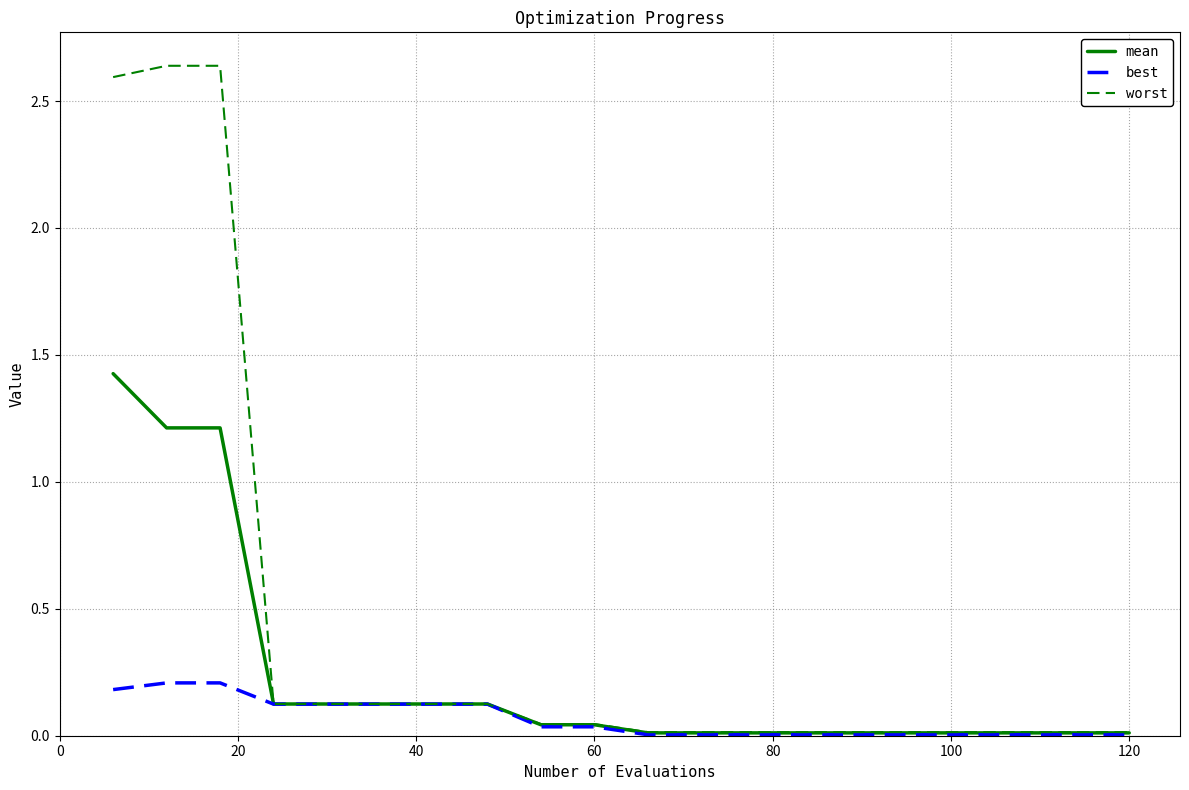

Which series has the largest total across all categories?

worst